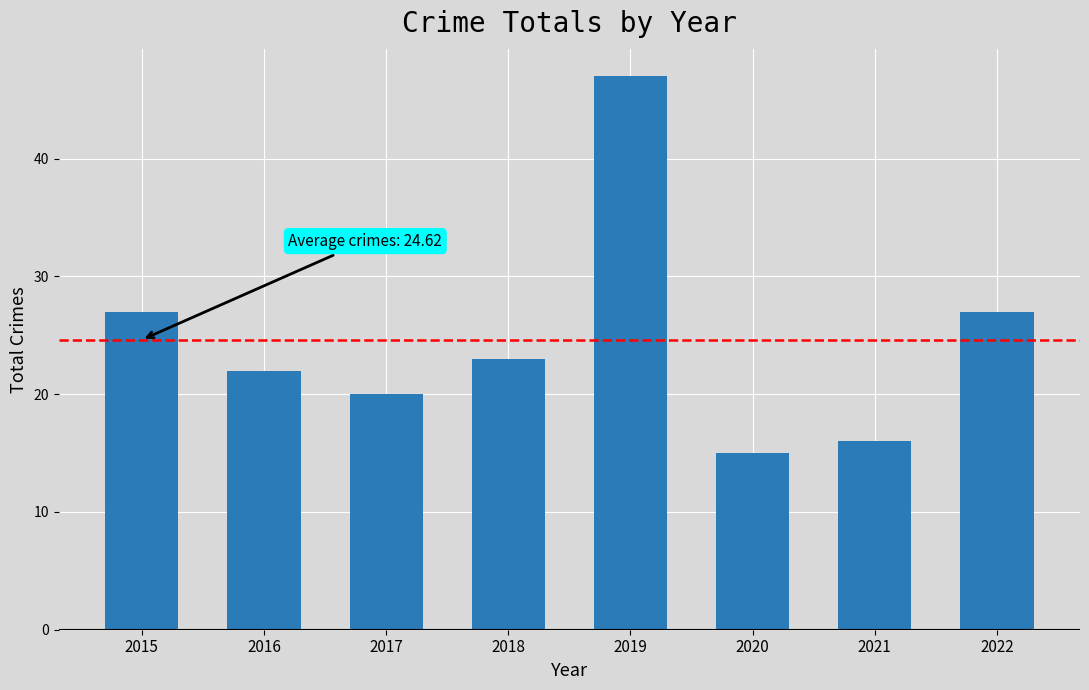

Does the chart contain stacked bars?

No